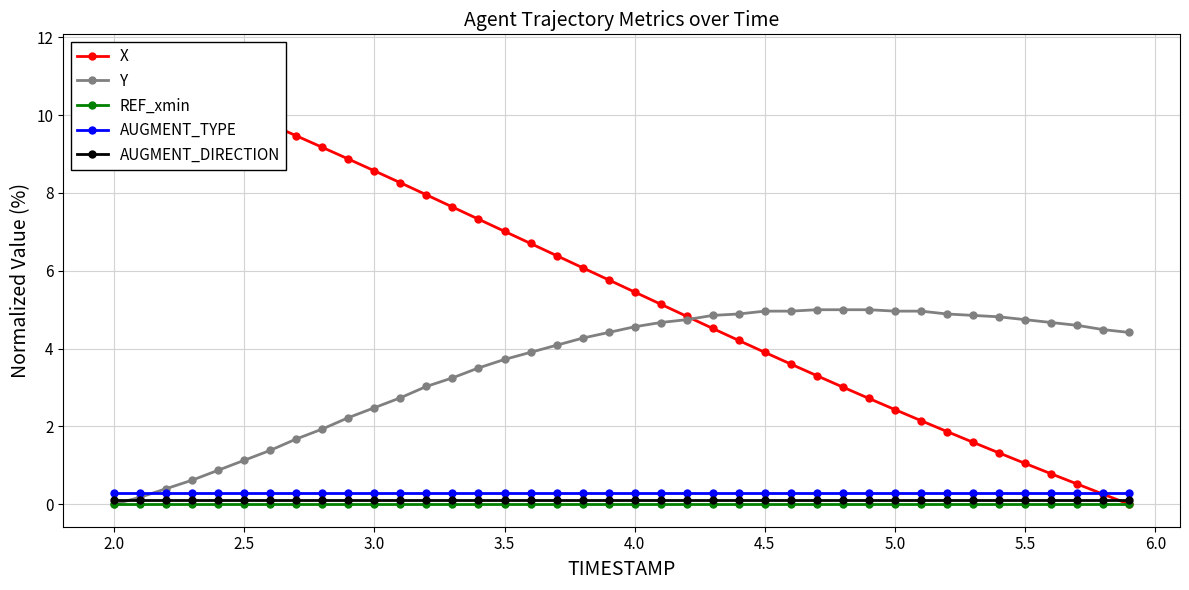

The value of AUGMENT_TYPE at 2.0 is 0.3. True or false?

True